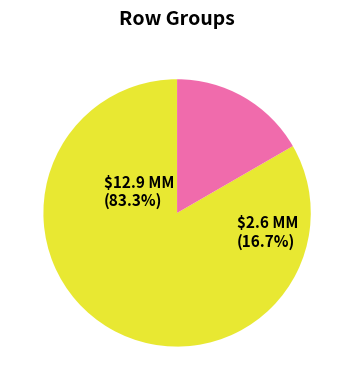

Is there any slice that represents more than half of the pie?

Yes